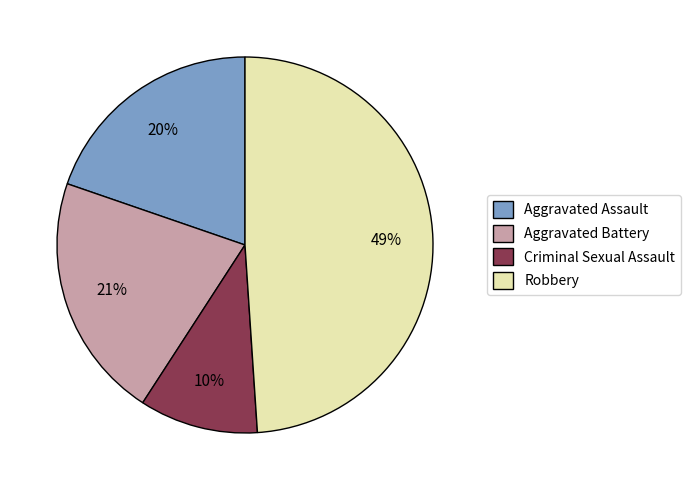

Does any single category account for the majority?

No